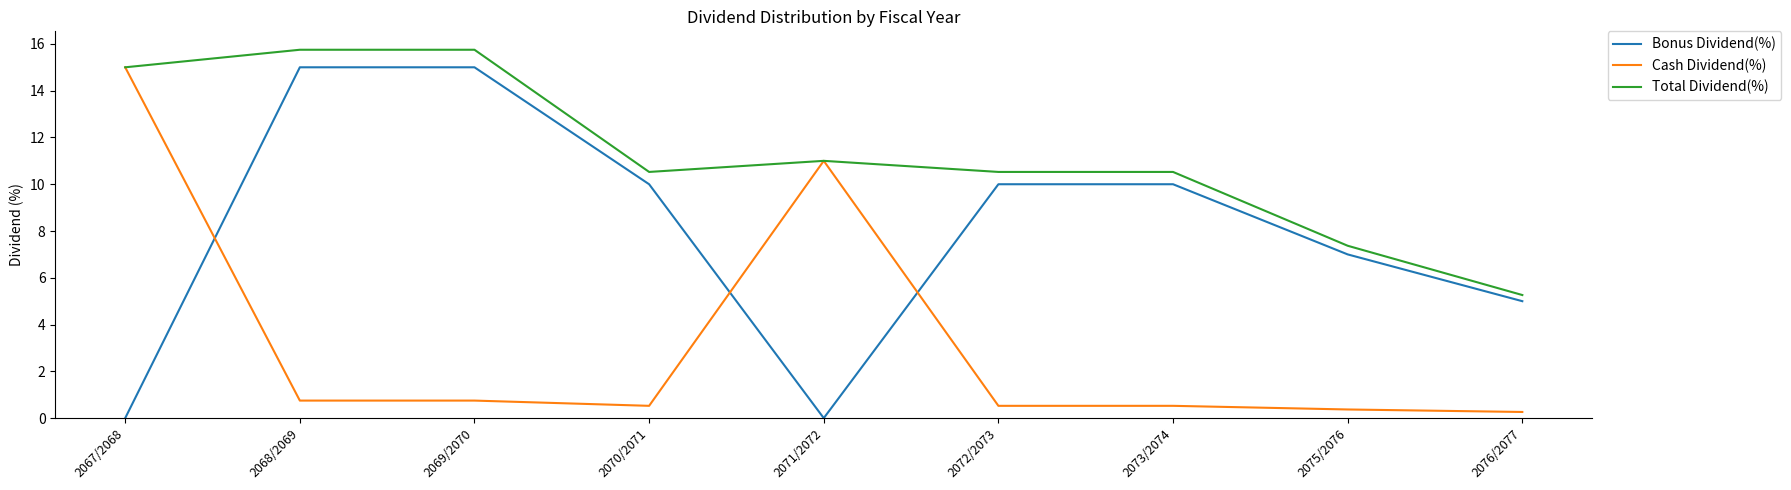

Is it true that Total Dividend(%) equals 10.5 at 2073/2074?

True